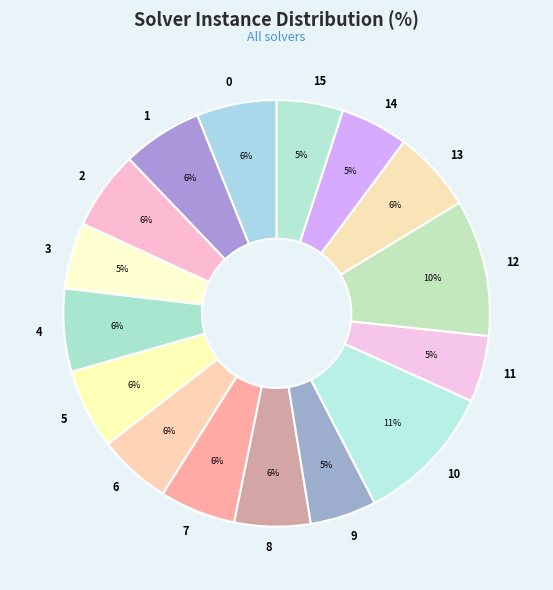

Count the number of slices in the pie.

16